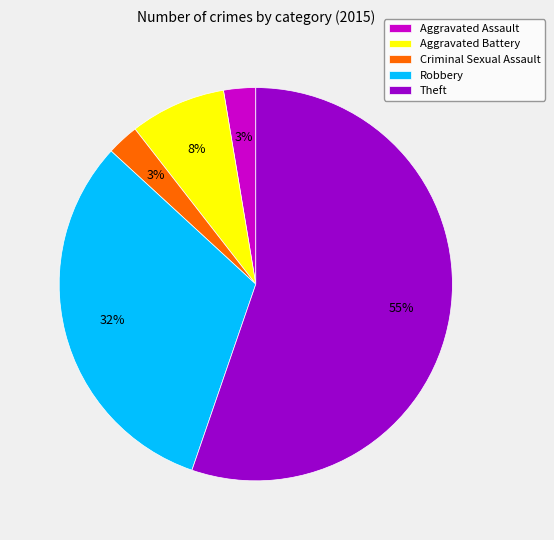

Which category has the biggest portion of the pie?

Theft